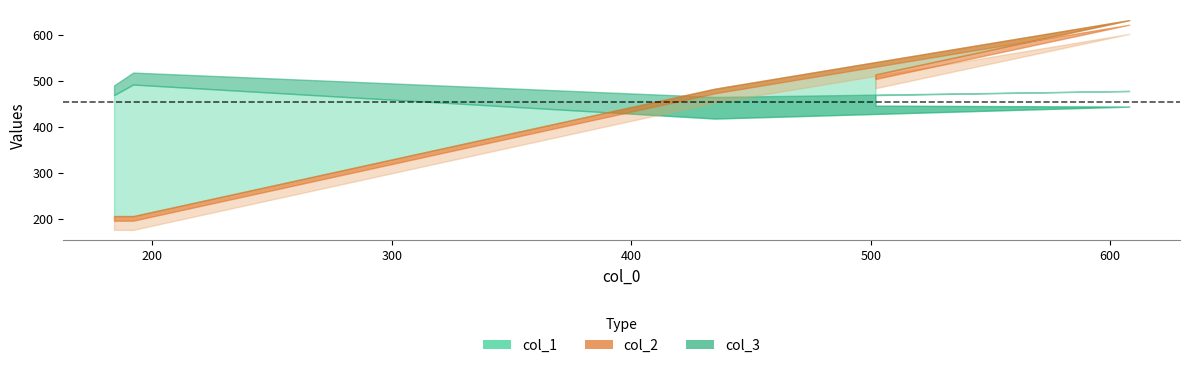

Reading left to right, list all the values displayed in this chart.

col_1: 469	492	418	444	446
col_3: 490	518	465	478	469
col_2: 206	206	483	632	514